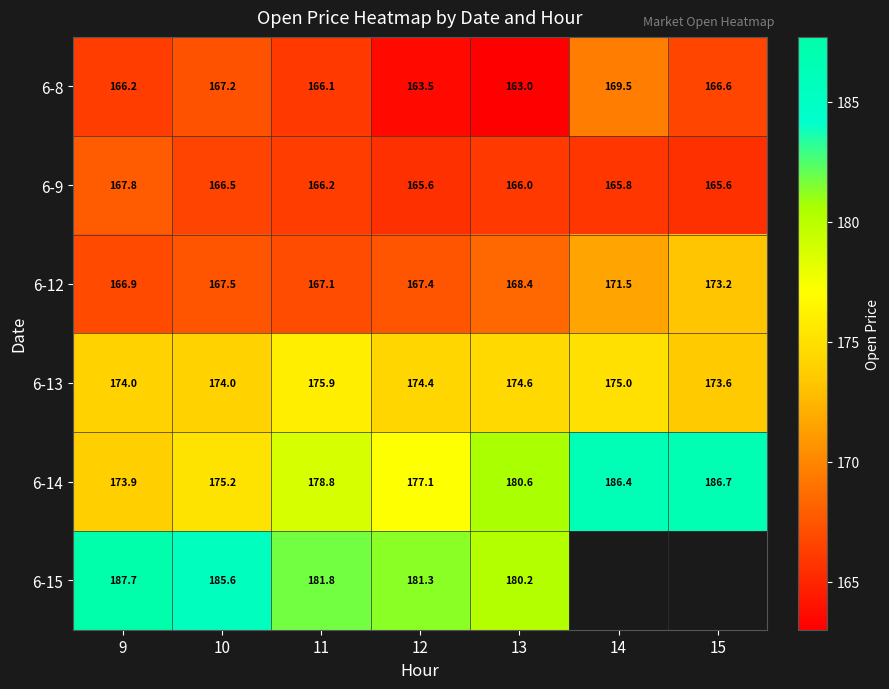

Which series has the widest spread of values?

6-14